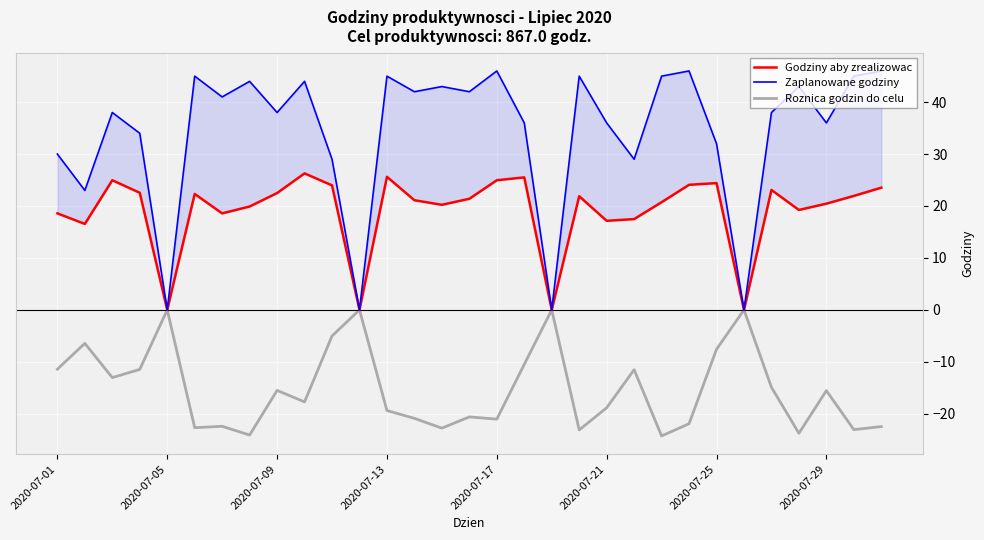

The Roznica godzin do celu series shows -10.1 at 2020-07-21. True or false?

False